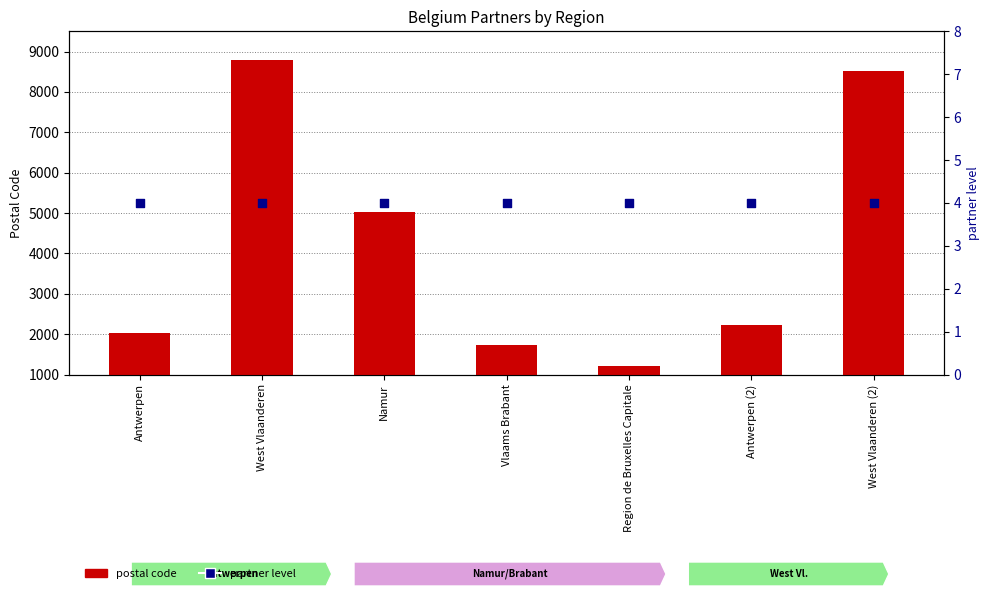

Which series reaches the maximum Y coordinate?

postal code